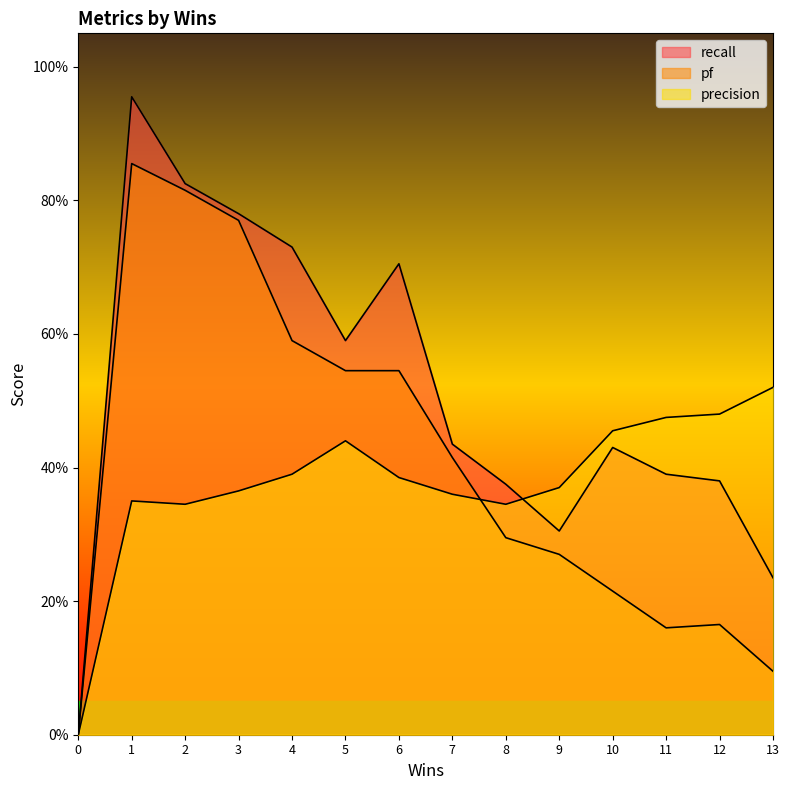

How many distinct data groups are displayed?

3